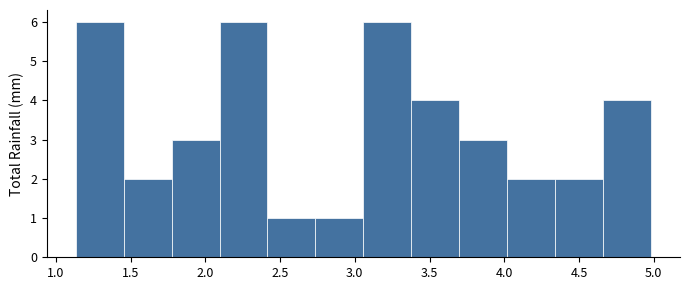

Reading left to right, list every bar in this chart as the range it spans on the x-axis followed by its height. Neither the bar edges nor the heights are printed on the chart, so give them approximately, as read against the axes.

1.15 to 1.45: 6
1.45 to 1.75: 2
1.75 to 2.10: 3
2.10 to 2.40: 6
2.40 to 2.75: 1
2.75 to 3.05: 1
3.05 to 3.40: 6
3.40 to 3.70: 4
3.70 to 4.00: 3
4.00 to 4.35: 2
4.35 to 4.65: 2
4.65 to 5.00: 4